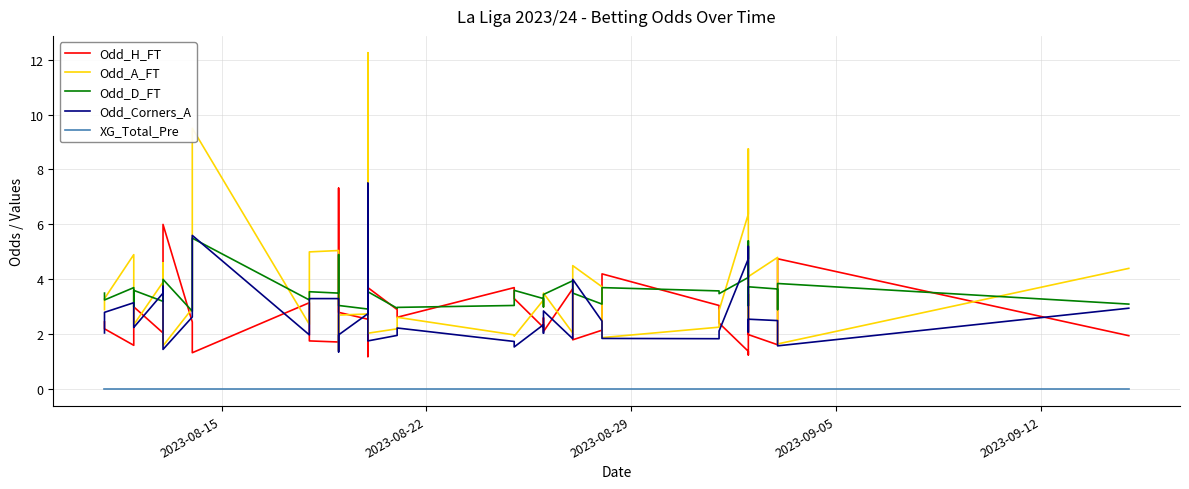

How many interior local valleys does the Odd_D_FT series have?

13